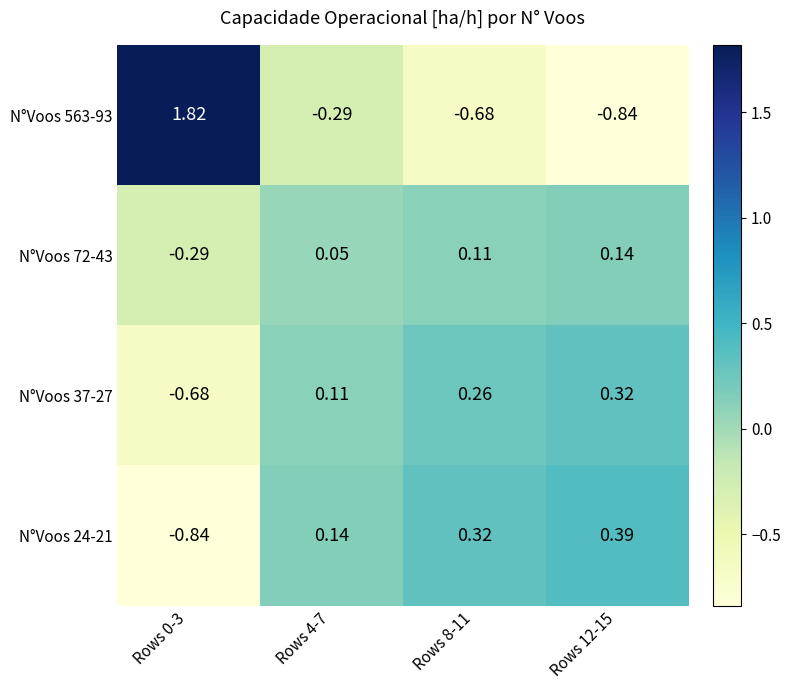

What is the difference between the highest and lowest values at Rows 8-11?

1.0